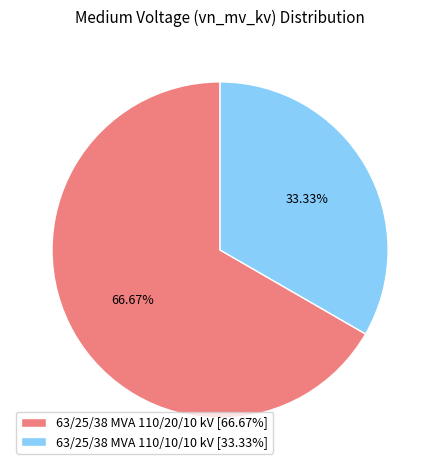

To the nearest percent, what portion does 63/25/38 MVA 110/10/10 kV represent?

33%